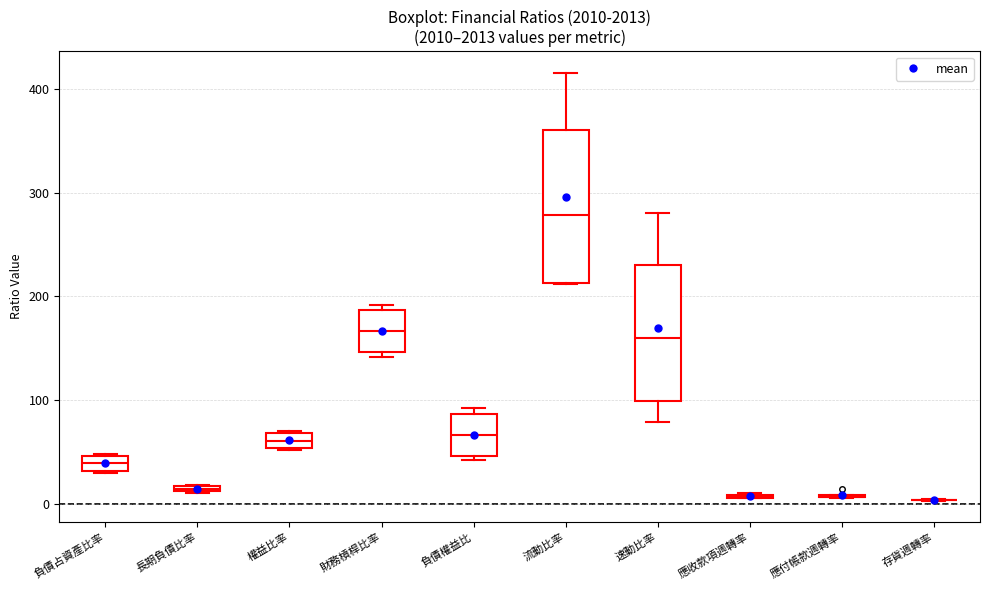

Comparing the boxes themselves (not the whiskers), which one is the tallest?

流動比率